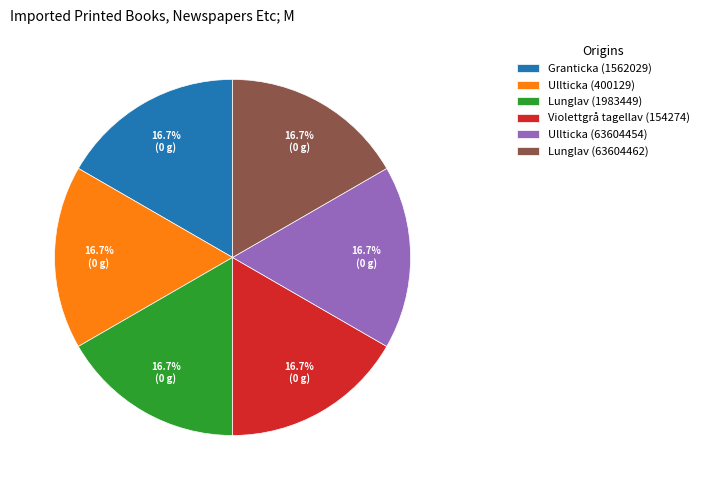

What is the ratio of the value at Ullticka (63604454) to the value at Lunglav (63604462)?

1.0